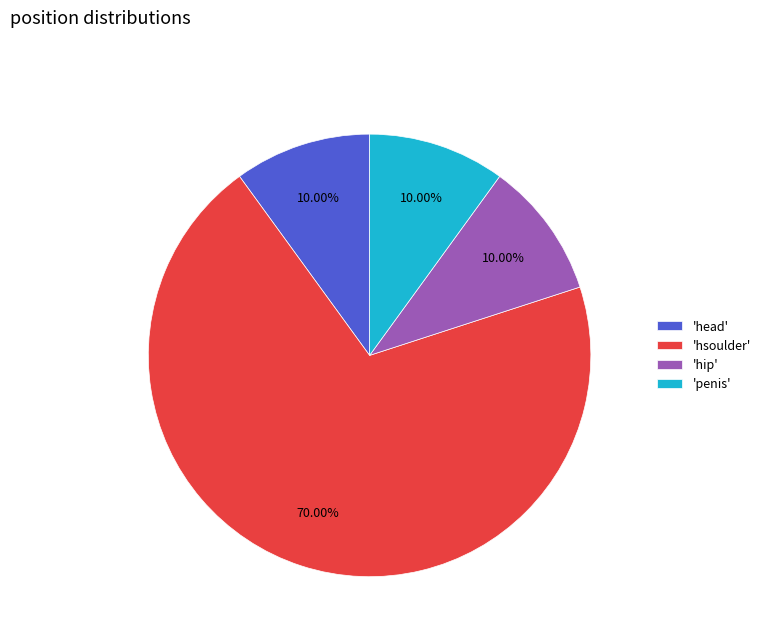

Count the number of slices in the pie.

4